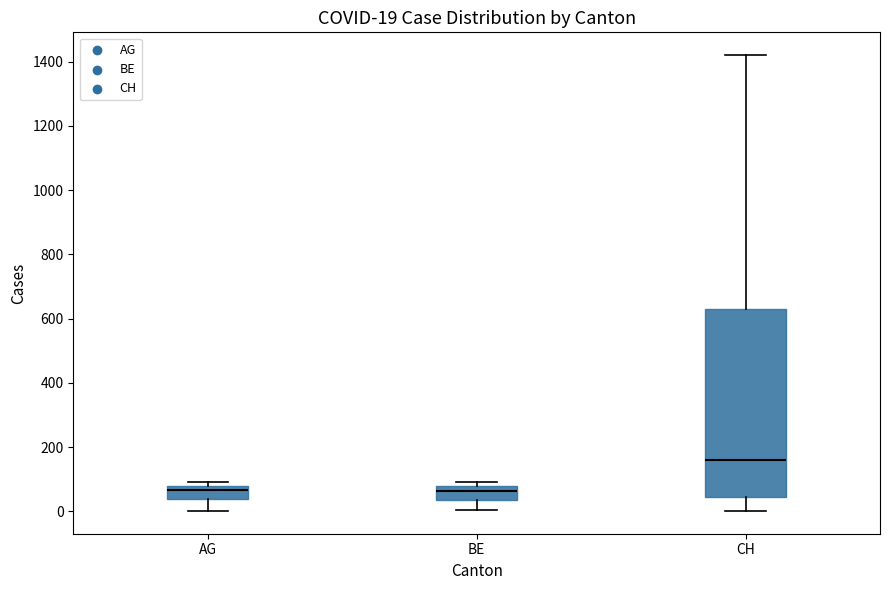

Comparing the boxes themselves (not the whiskers), which one is the tallest?

CH